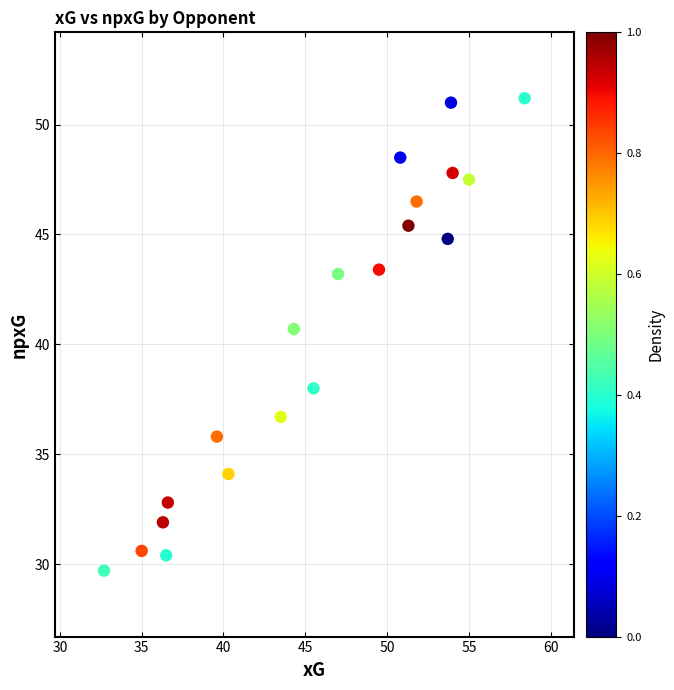

What Y value in the scatter plot is closest to 40?

40.7